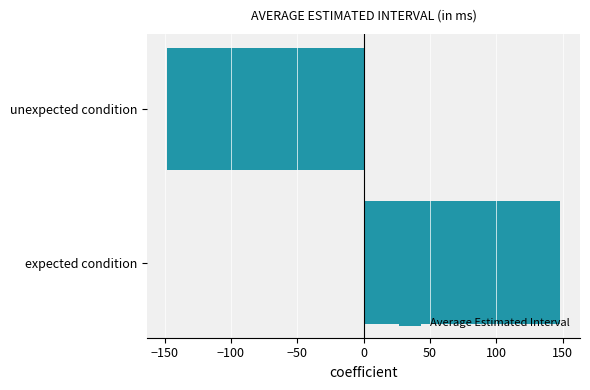

Count the number of values greater than 148.

1